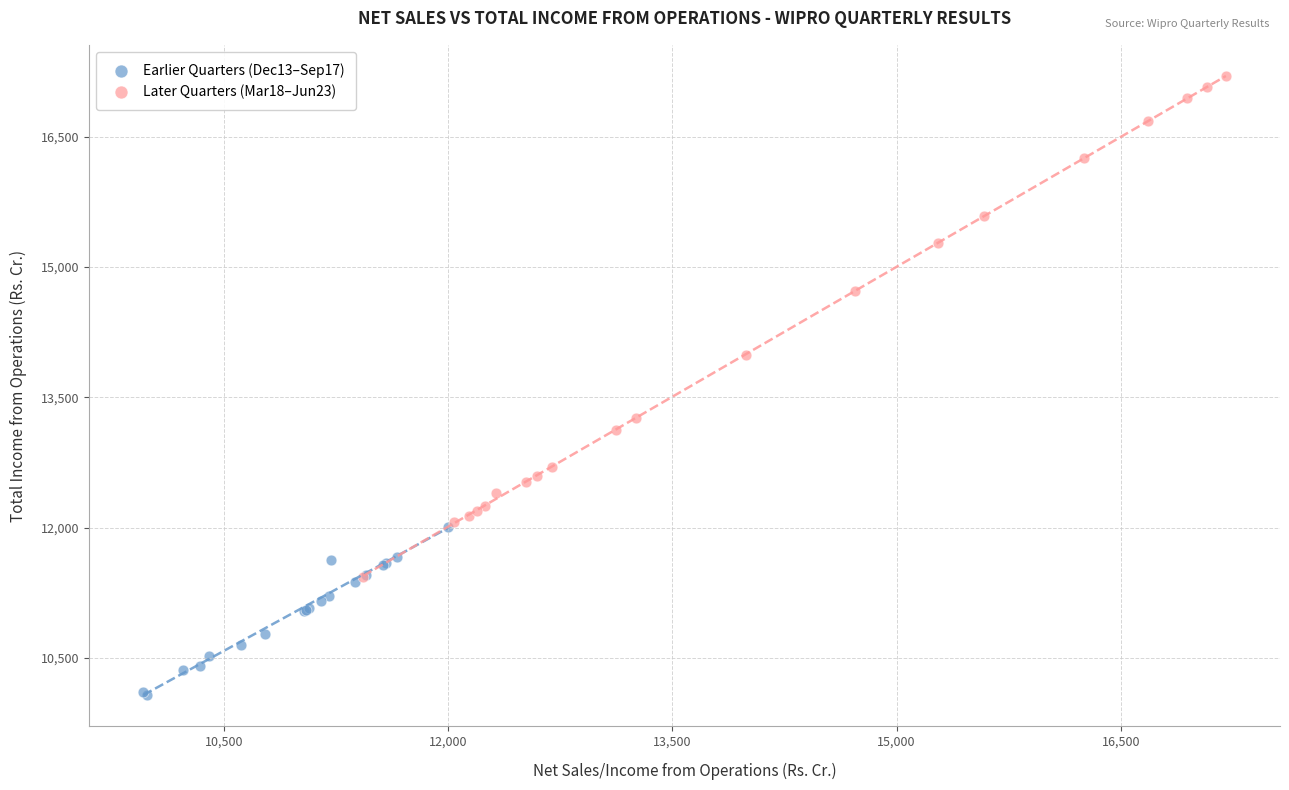

Which series contains the highest Y value?

Later Quarters (Mar18–Jun23)